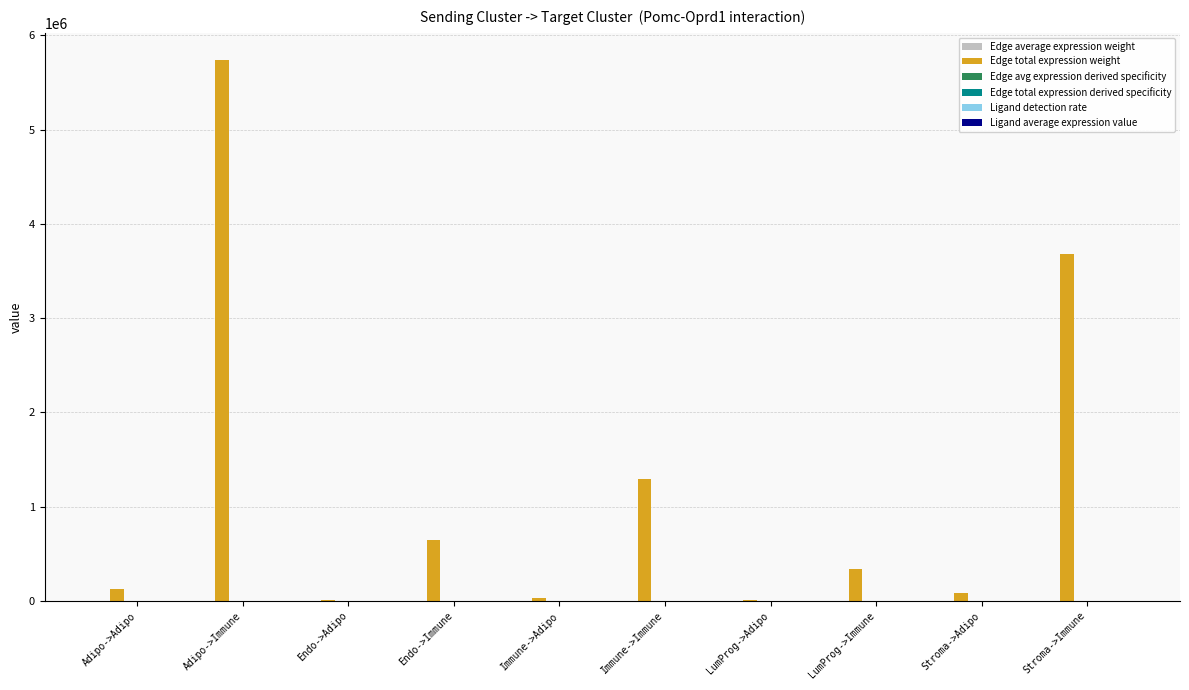

Which series has the largest total across all categories?

Edge total expression weight